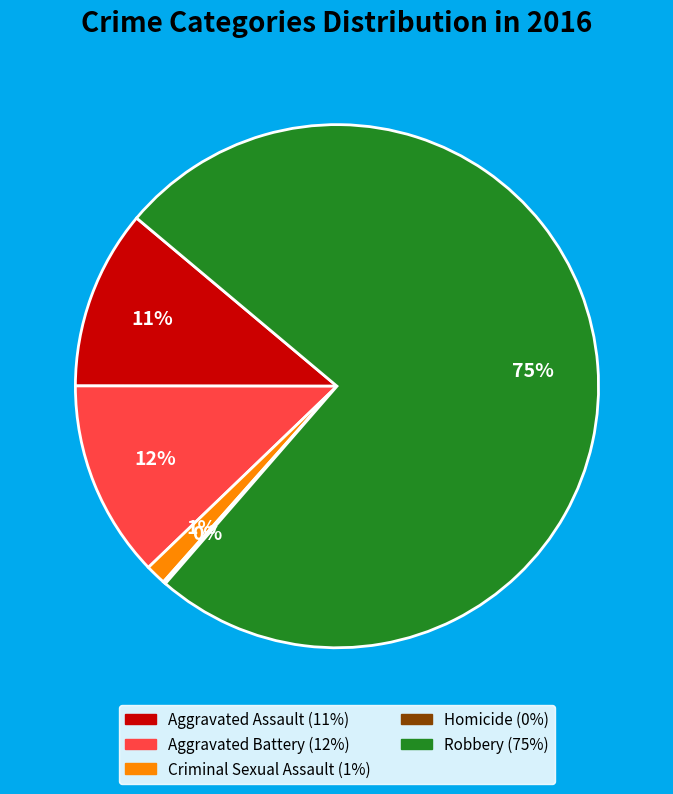

Is there a majority slice in this chart?

Yes